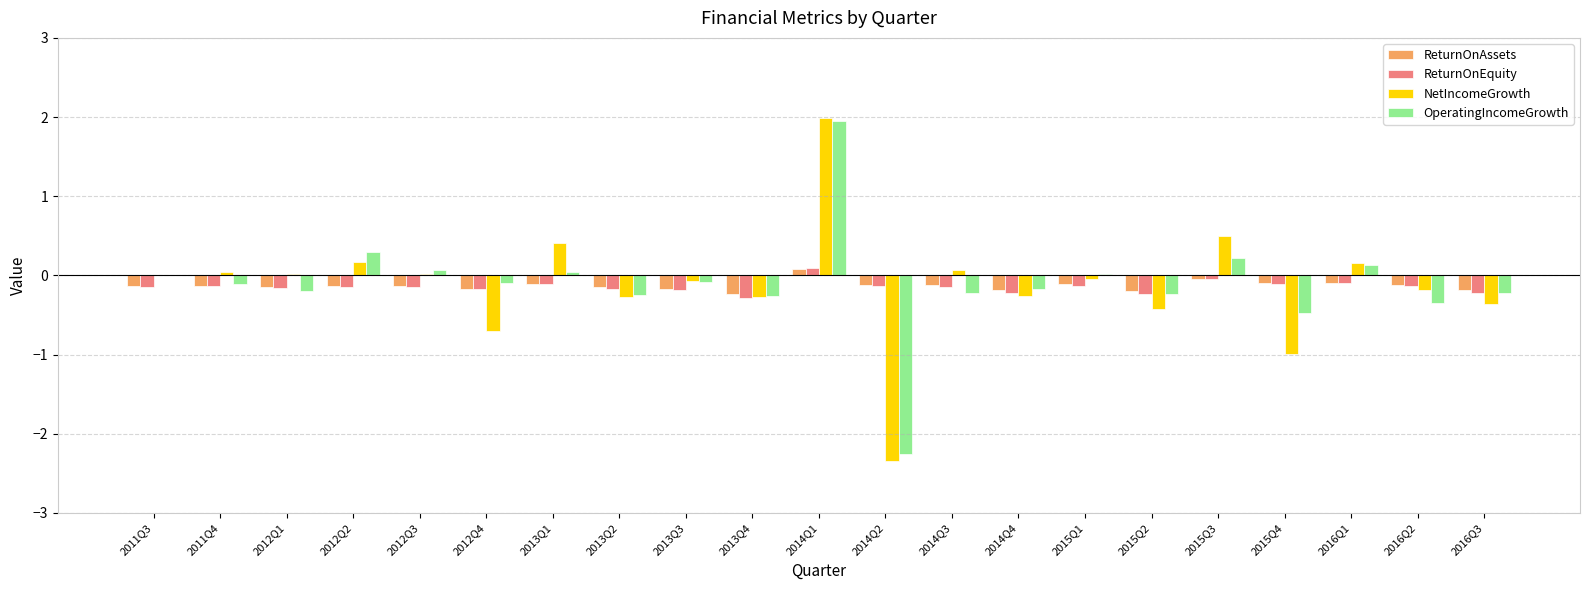

What is the spread (max minus min) of values at 2015Q3?

0.6